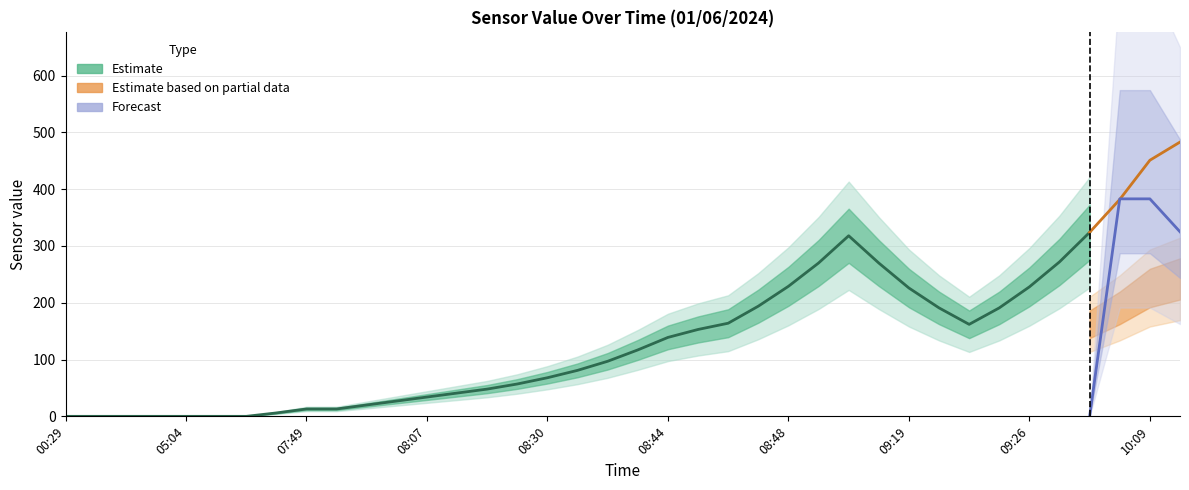

What is the difference between the highest and lowest values at 07:40?

6